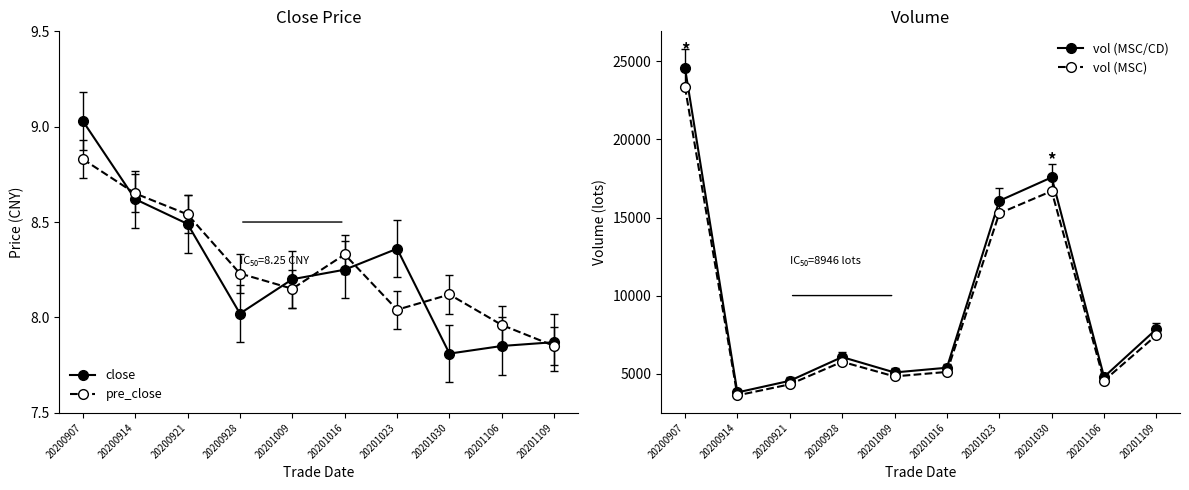

Reading left to right, transcribe all the data shown in this chart.

close: 9.0	8.6	8.5	8.0	8.2	8.2	8.4	7.8	7.8	7.9
pre_close: 8.8	8.7	8.5	8.2	8.2	8.3	8.0	8.1	8.0	7.8
vol (MSC/CD): 24590.5	3794.0	4537.0	6060.0	5073.0	5376.0	16070.0	17574.0	4789.0	7853.0
vol (MSC): 23361.0	3604.3	4310.1	5757.0	4819.3	5107.2	15266.5	16695.3	4549.6	7460.3